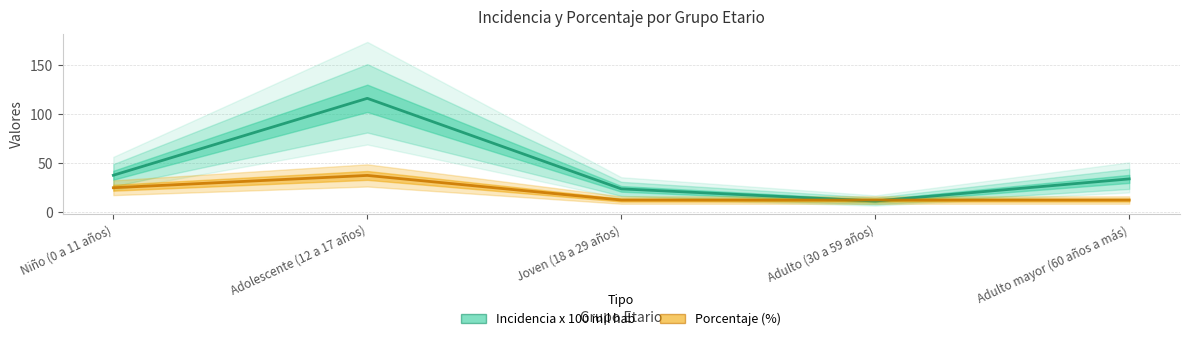

What is the value of the Porcentaje (%) point at the 3rd from the left?

12.5